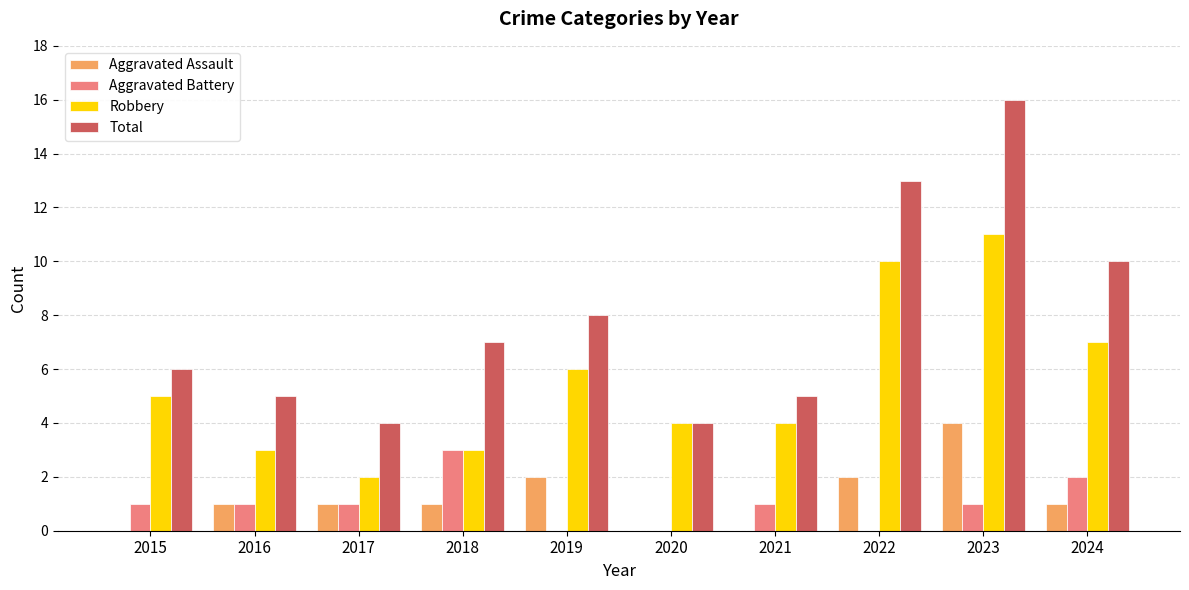

What is the sum of all Aggravated Battery values?

10